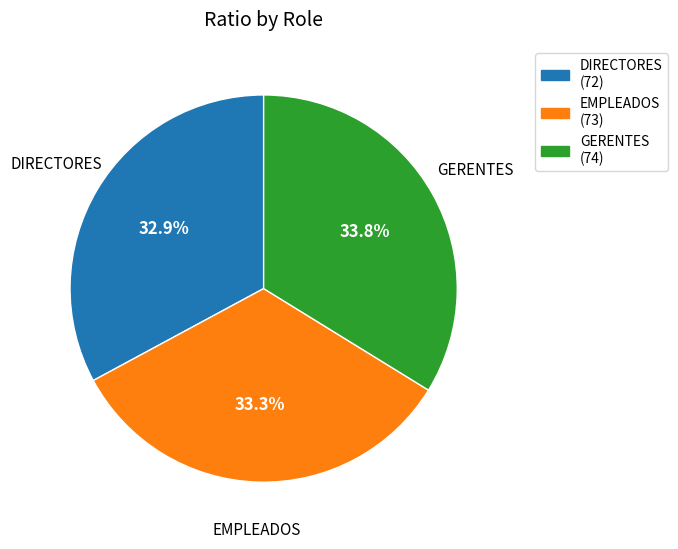

How many segments does this pie chart have?

3